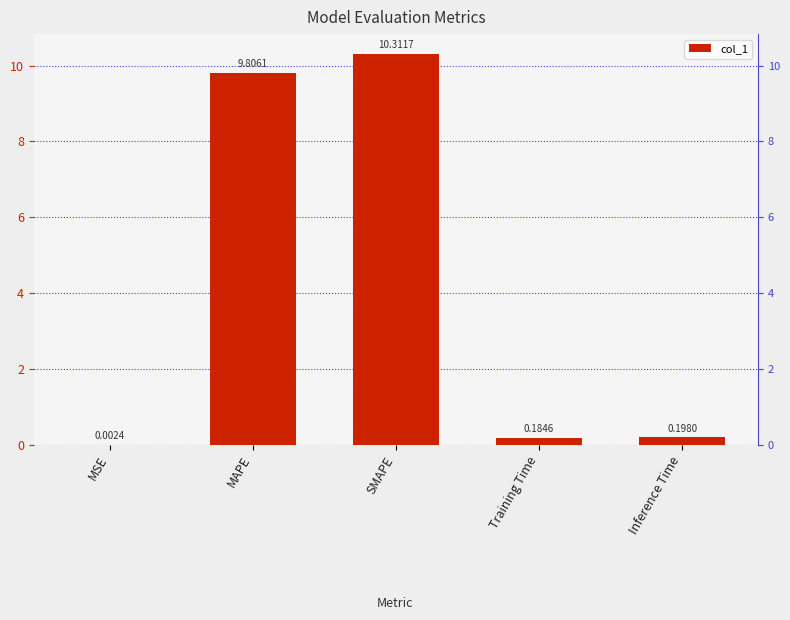

Rank the categories by value from lowest to highest.

MSE, Training Time, Inference Time, MAPE, SMAPE